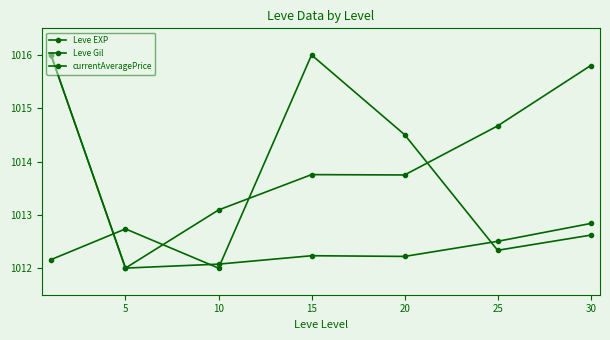

How many lines are shown in the chart?

3